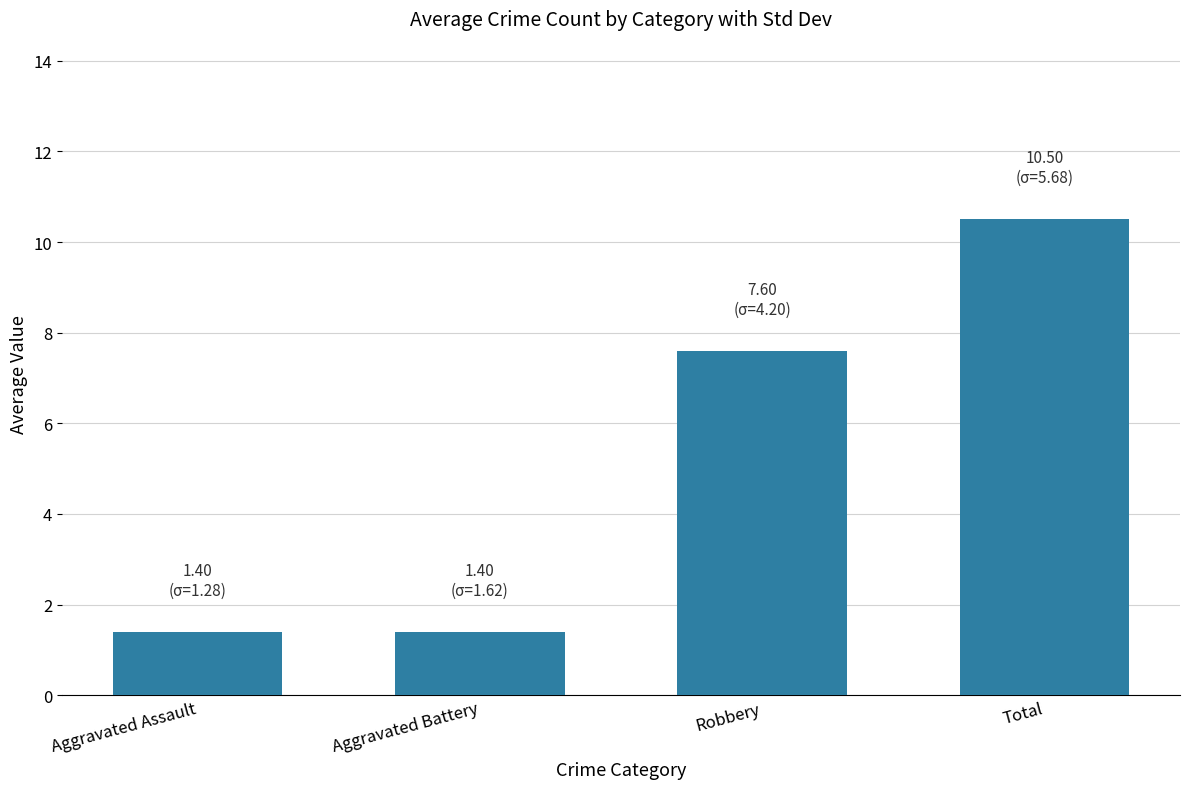

Are the bars grouped side by side (vs. stacked)?

No